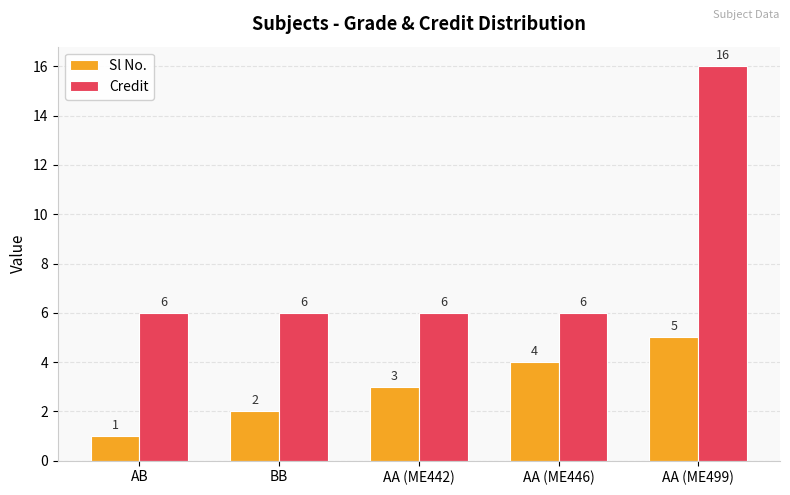

What is the total value across all series at BB?

8